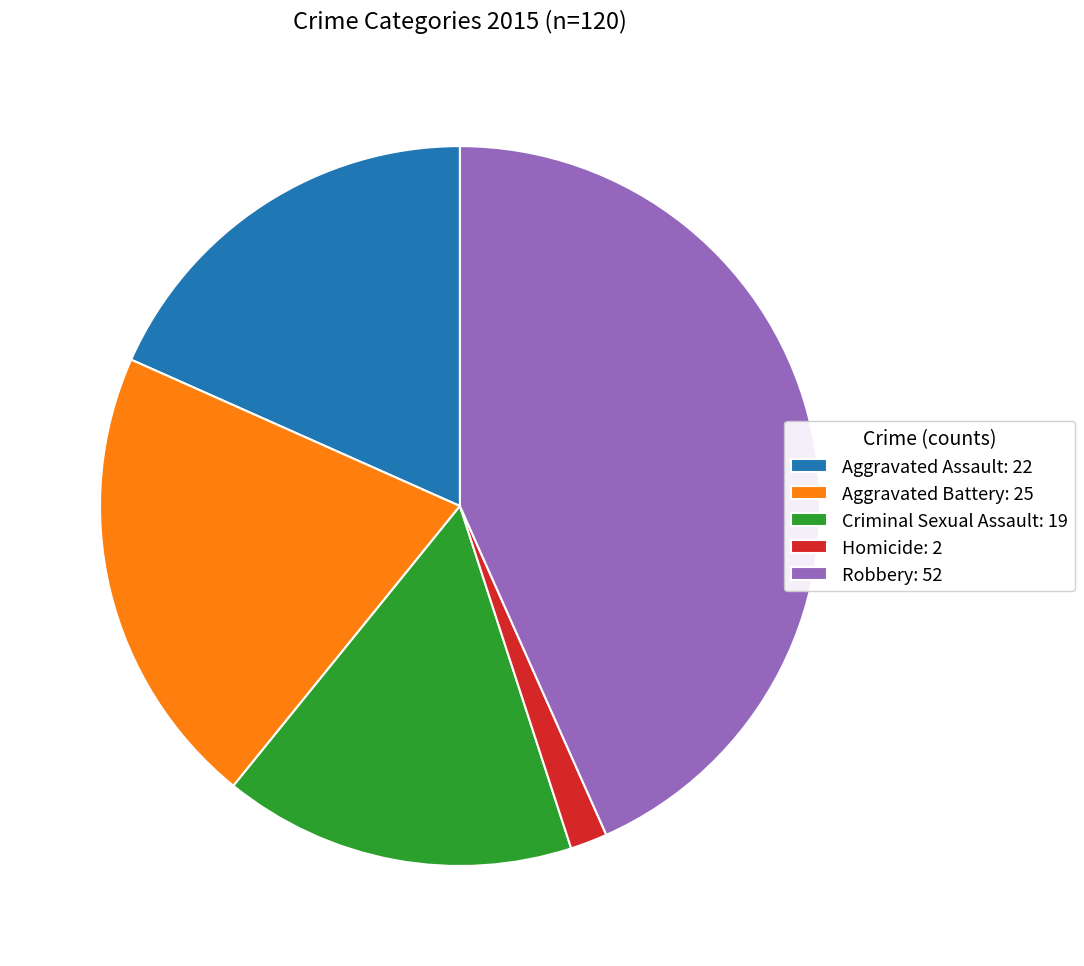

Count the number of slices in the pie.

5